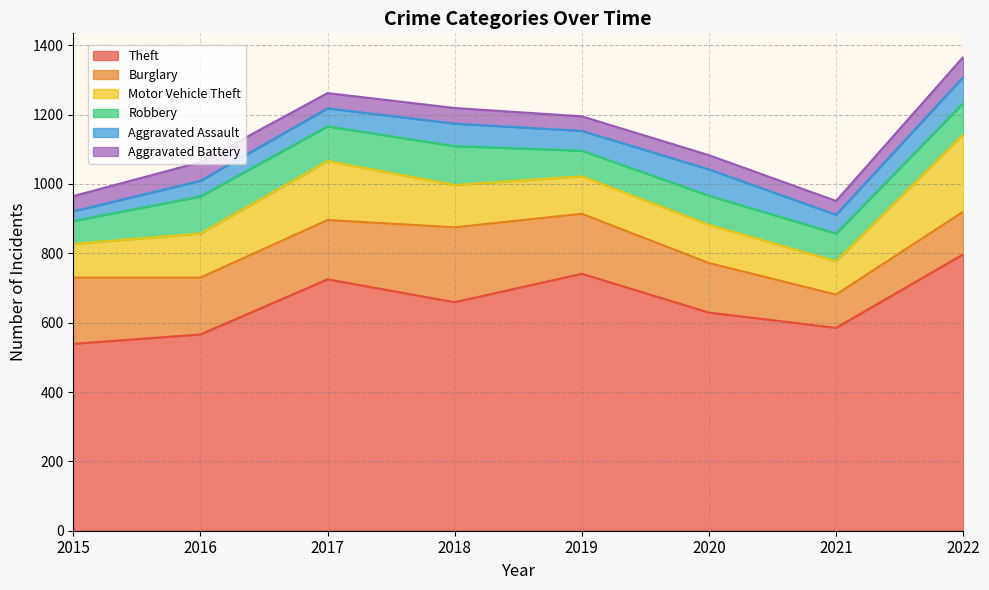

What is the difference between the highest and lowest values at 2021?

545